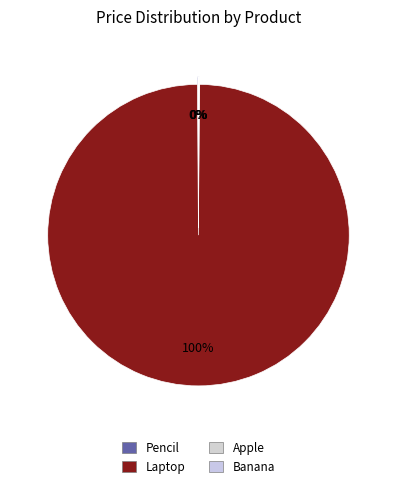

What is the change in value from Laptop to Apple?

-899.8